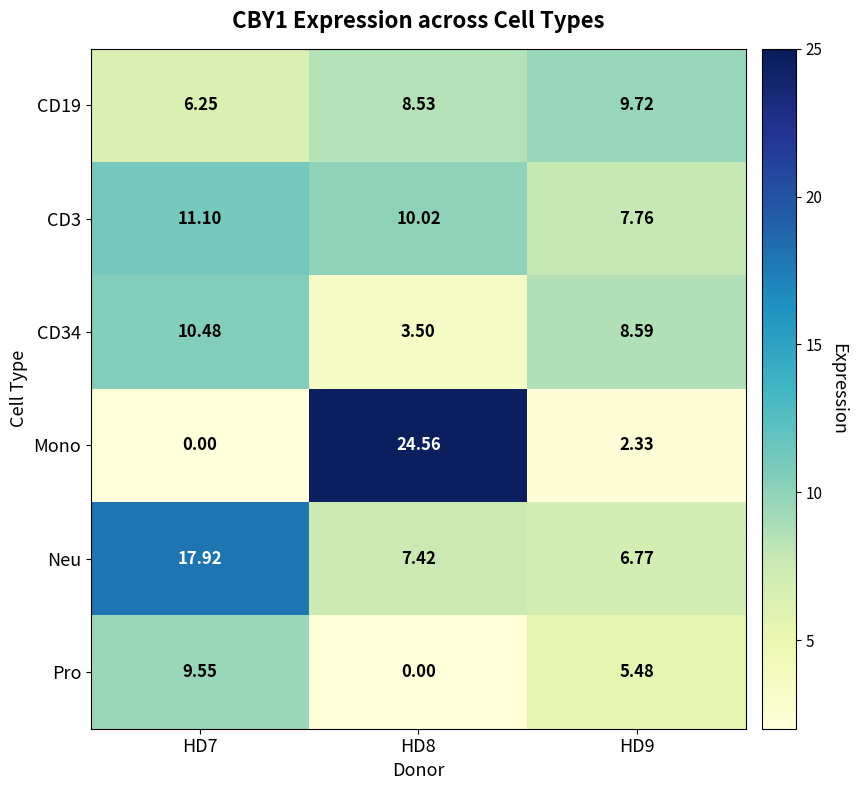

What is the maximum value shown in the chart?

24.6